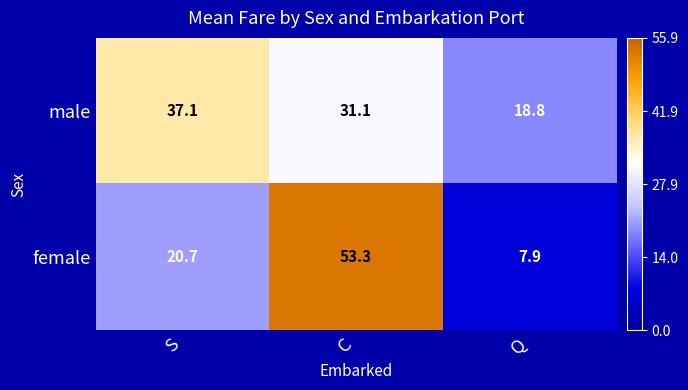

Rank the series by their maximum value, from lowest to highest.

male, female